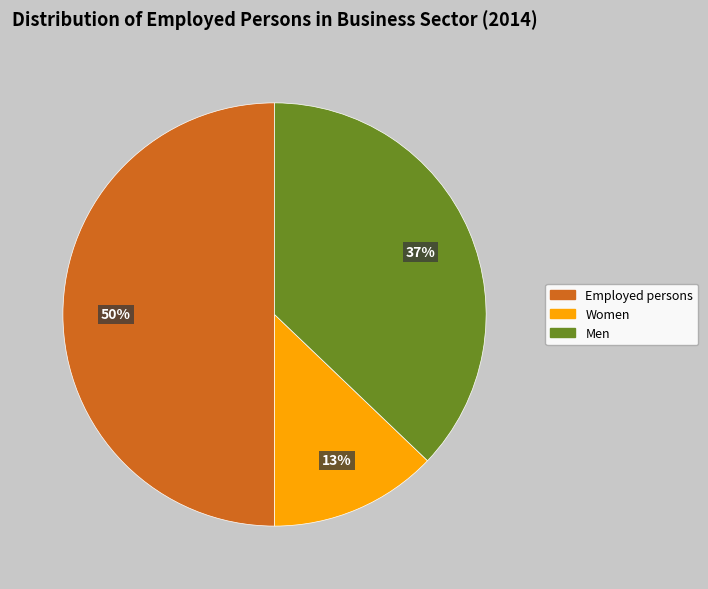

What is the smallest slice in the pie chart?

Women